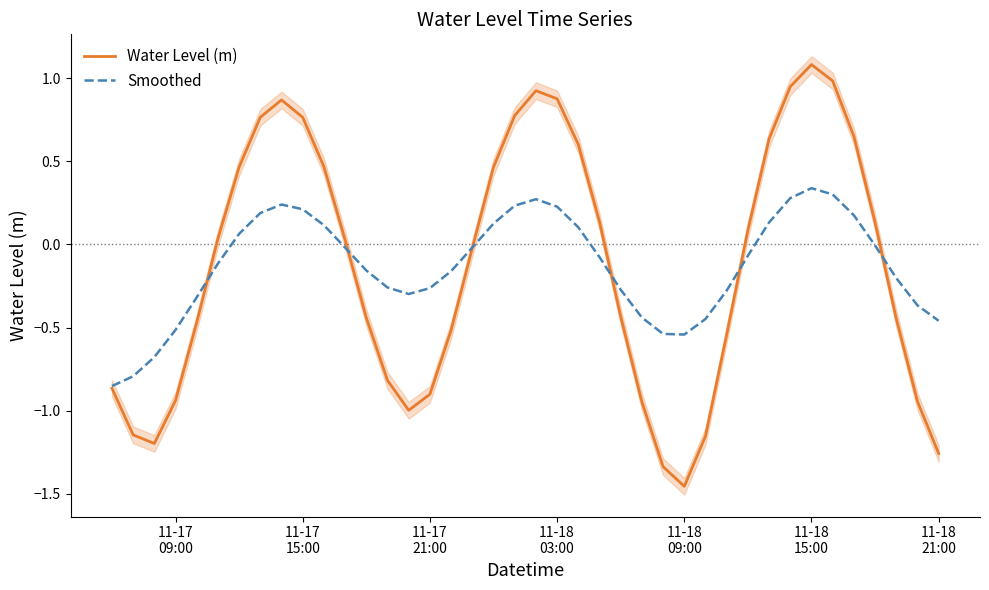

Reading left to right, transcribe all the data shown in this chart.

Water Level (m): -0.9	-1.1	-1.2	-0.9	-0.5	0.0	0.5	0.8	0.9	0.8	0.5	0.0	-0.4	-0.8	-1.0	-0.9	-0.5	-0.0	0.5	0.8	0.9	0.9	0.6	0.1	-0.4	-0.9	-1.3	-1.5	-1.2	-0.5	0.1	0.6	0.9	1.1	1.0	0.7	0.1	-0.4	-0.9	-1.3
Smoothed: -0.9	-0.8	-0.7	-0.5	-0.3	-0.1	0.1	0.2	0.2	0.2	0.1	-0.0	-0.2	-0.3	-0.3	-0.3	-0.2	-0.0	0.1	0.2	0.3	0.2	0.1	-0.1	-0.3	-0.4	-0.5	-0.5	-0.4	-0.3	-0.1	0.1	0.3	0.3	0.3	0.2	-0.0	-0.2	-0.4	-0.5